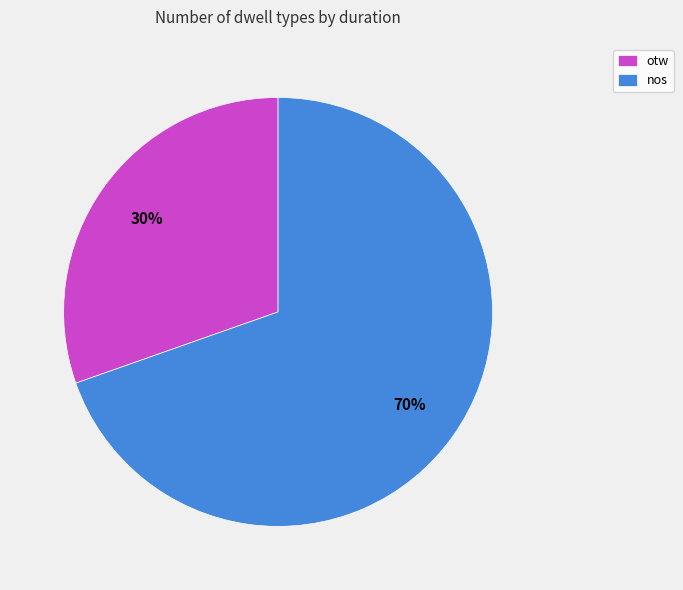

True or false: otw accounts for 37% of the total.

False